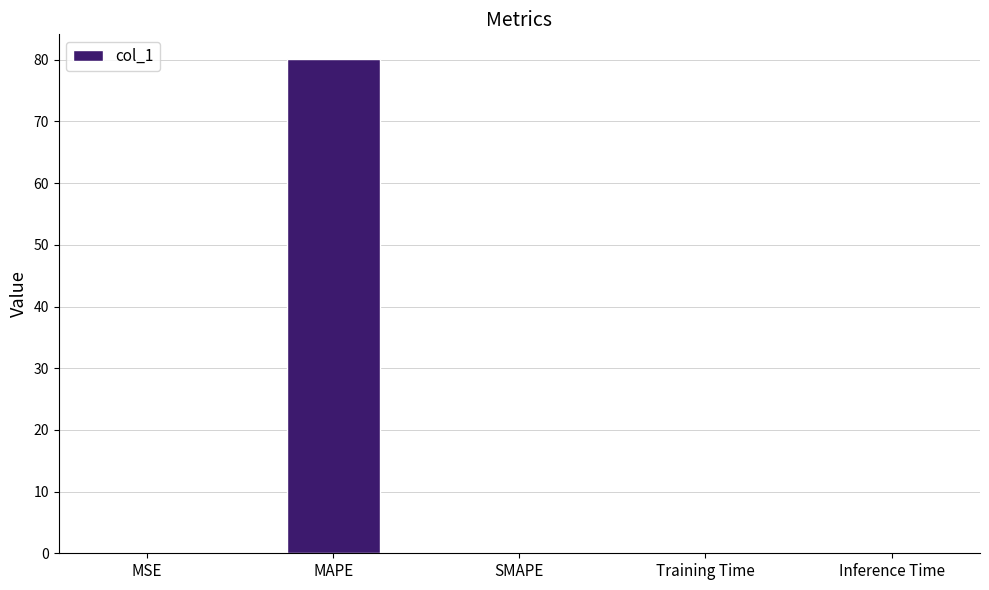

Count the number of data series in this chart.

1